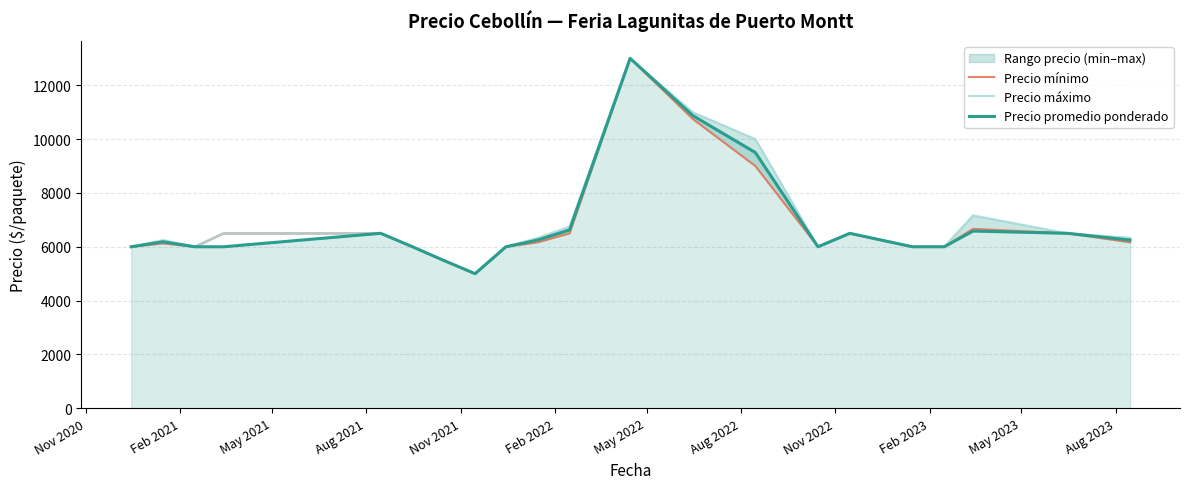

What is the smallest value displayed?

5000.0